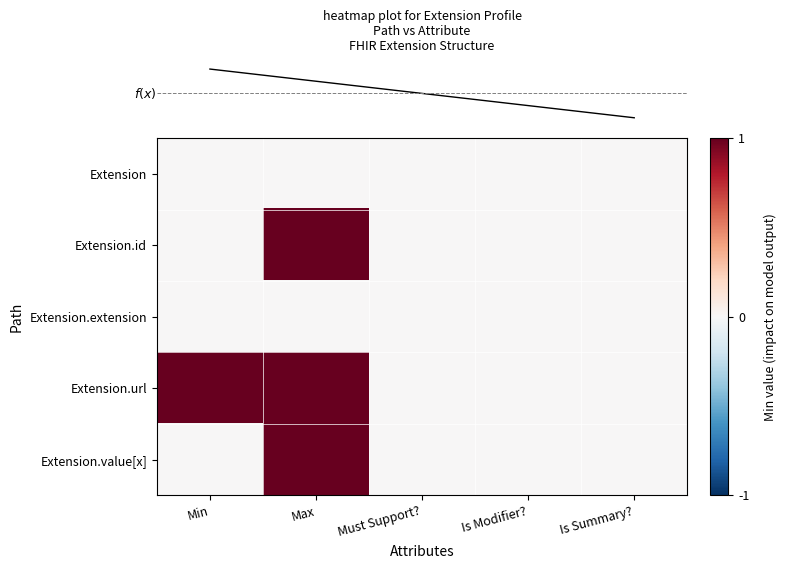

Which category has the highest value across all series?

Max